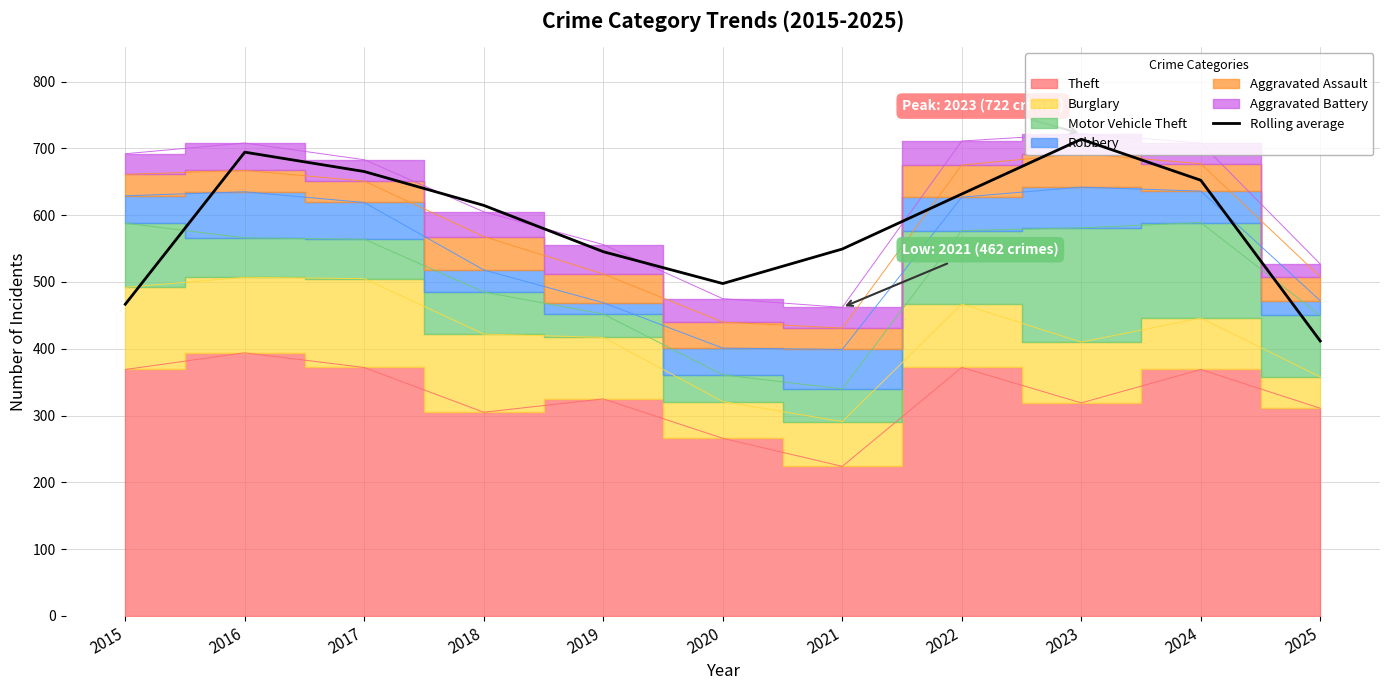

Reading left to right, list all the values displayed in this chart.

466.7	694.3	665.3	614.7	545.3	497.7	549.3	631.7	713.7	652.3	411.7